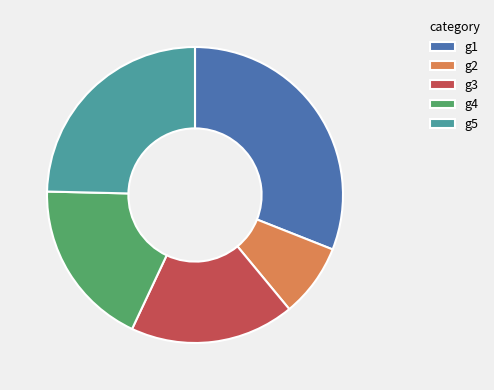

How many segments does this pie chart have?

5